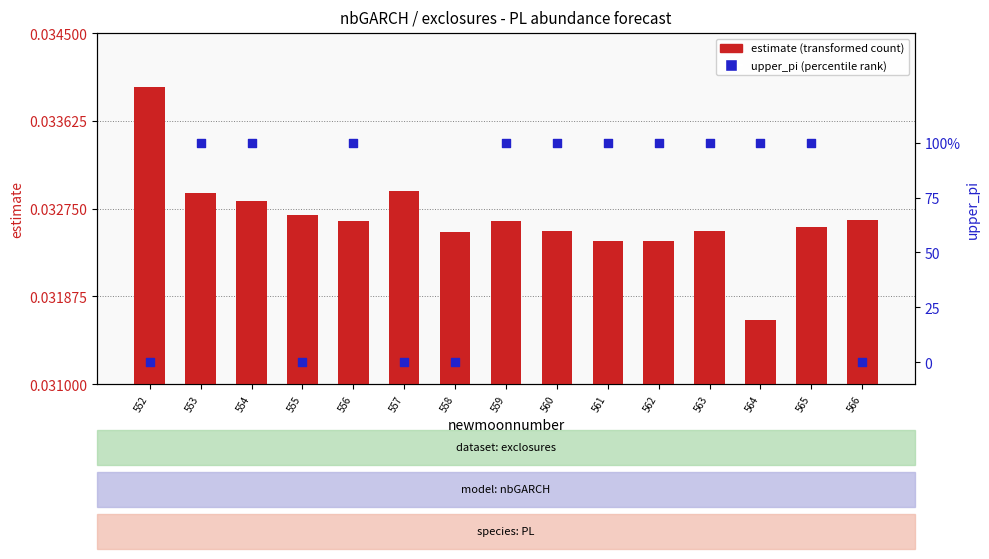

Which series has the largest Y range (max minus min)?

upper_pi